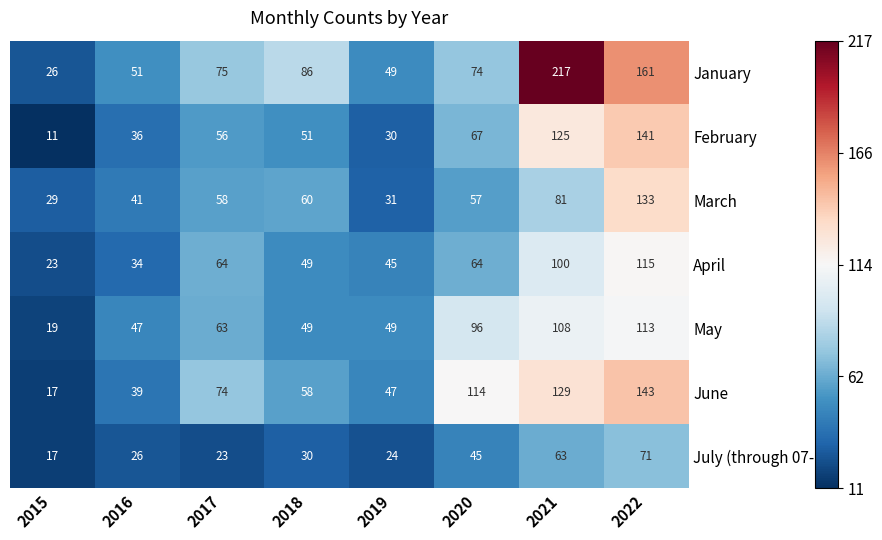

What is the average value of the July (through 07-13) series?

37